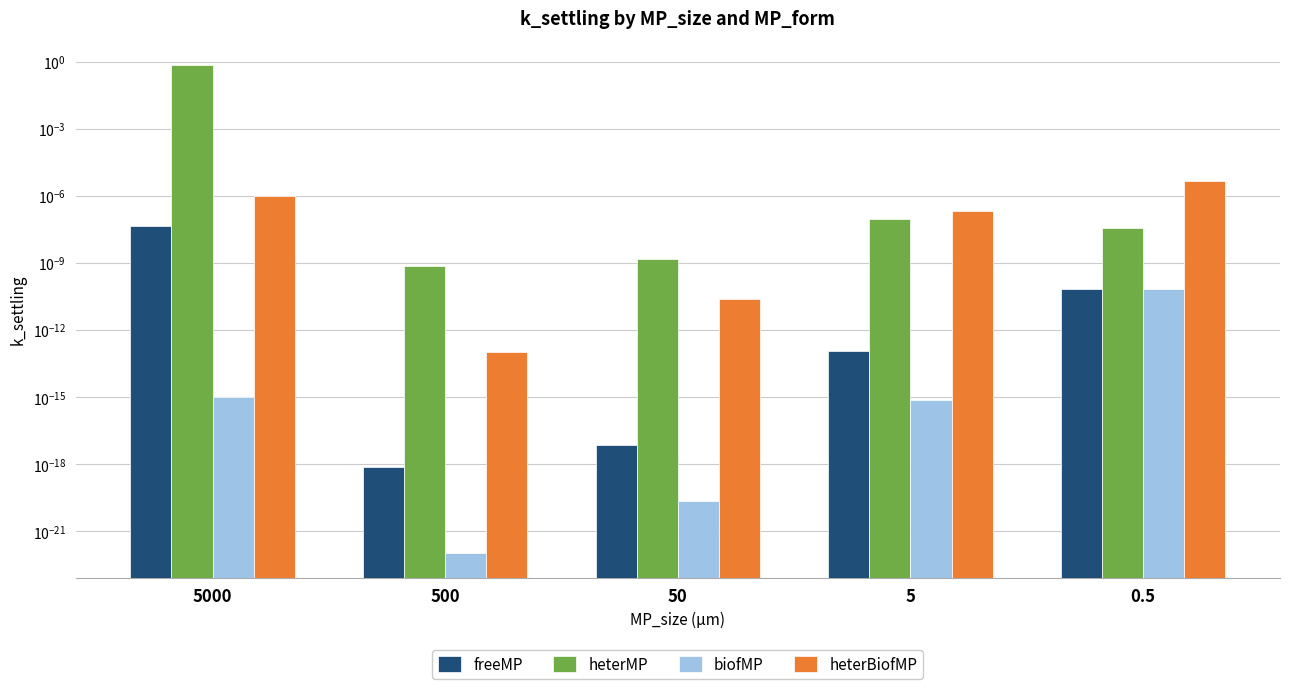

The heterBiofMP series shows 0.0 at 5. True or false?

True